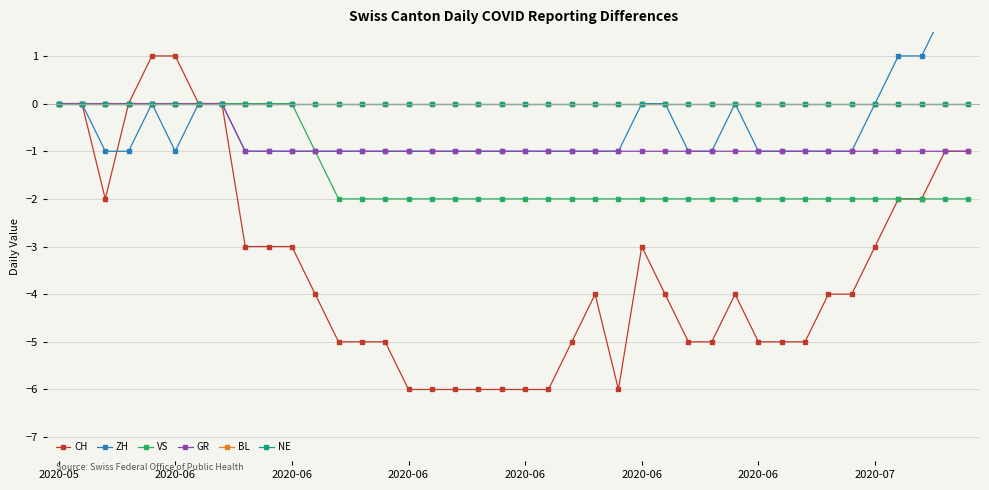

What are all the series names shown in the legend?

CH, ZH, VS, GR, BL, NE